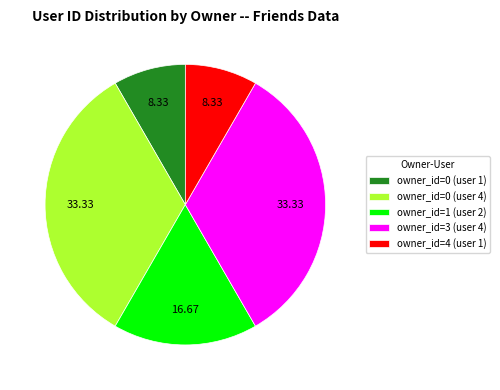

Do owner_id=0 (user 1) and owner_id=4 (user 1) together represent more than half of the pie?

No